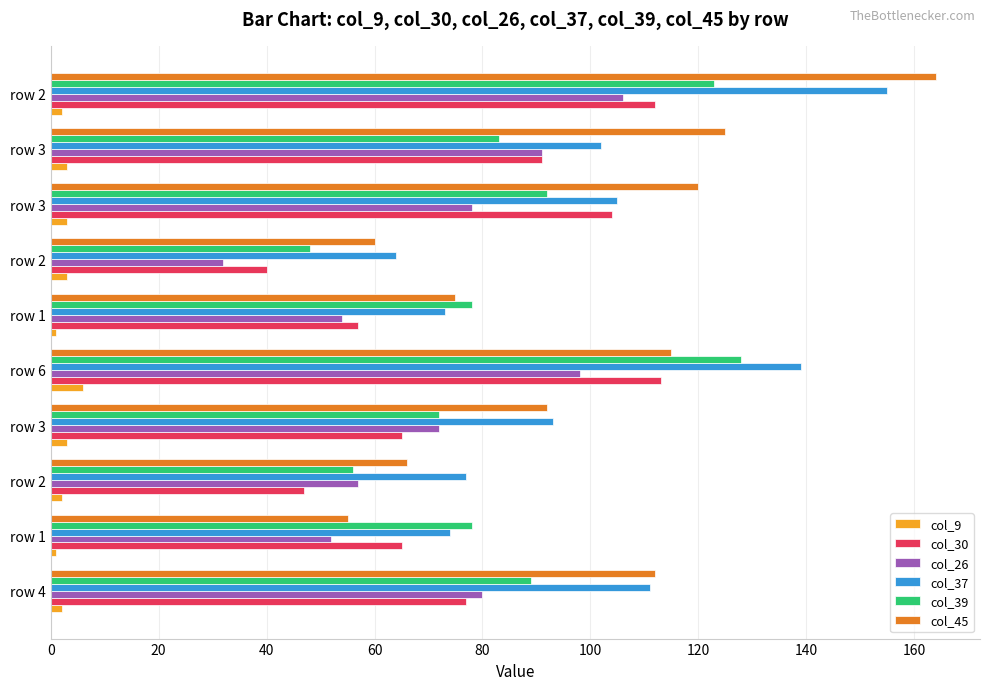

How many distinct data groups are displayed?

6